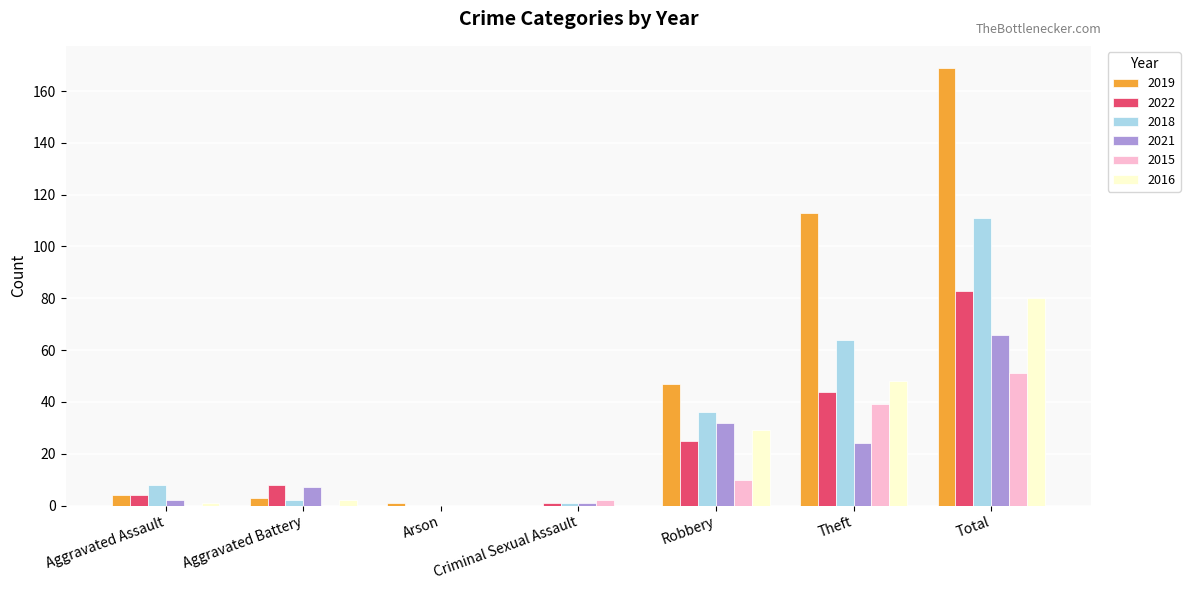

How many groups of bars are there?

7